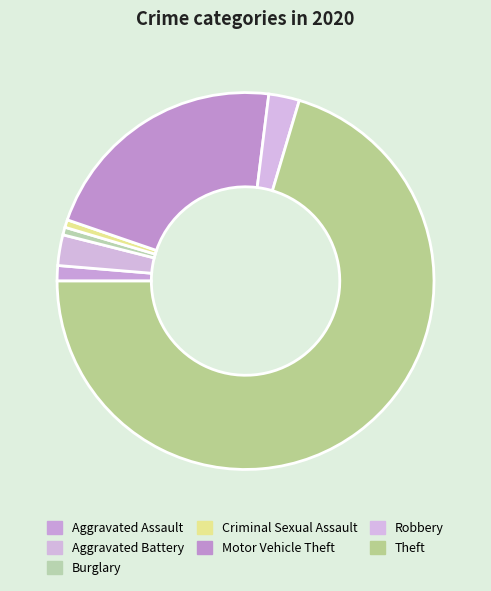

Count the number of slices in the pie.

7